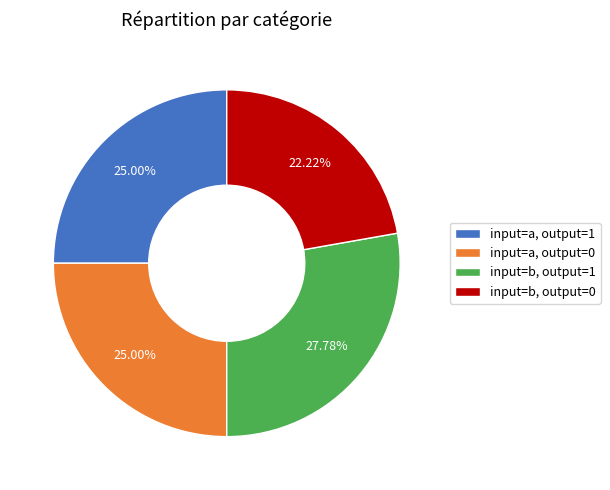

To the nearest percent, what is the difference between the input=a, output=1 and input=b, output=0 slice percentages?

3%